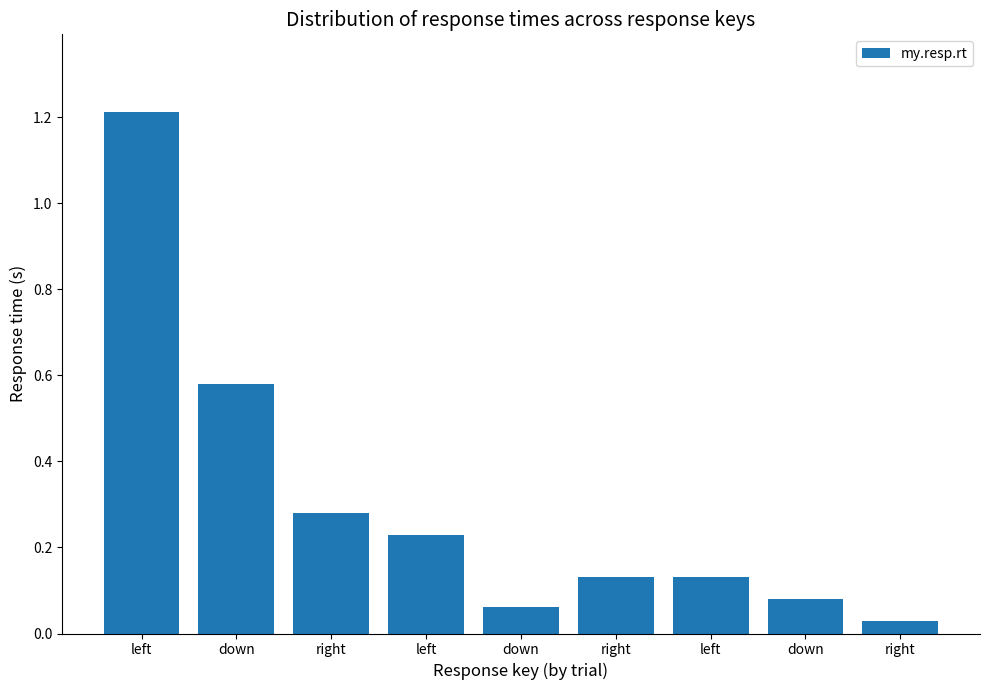

Which category has the highest value across all series?

left